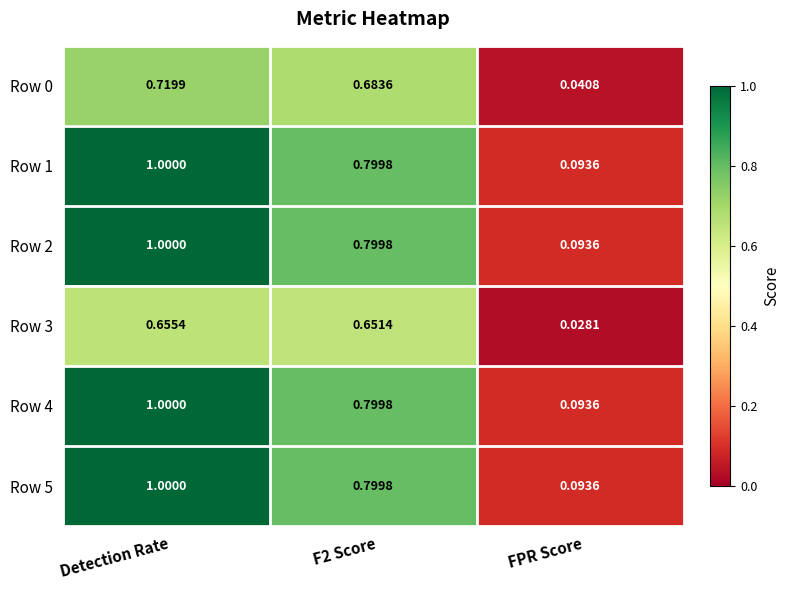

Count the number of categories in the chart.

3